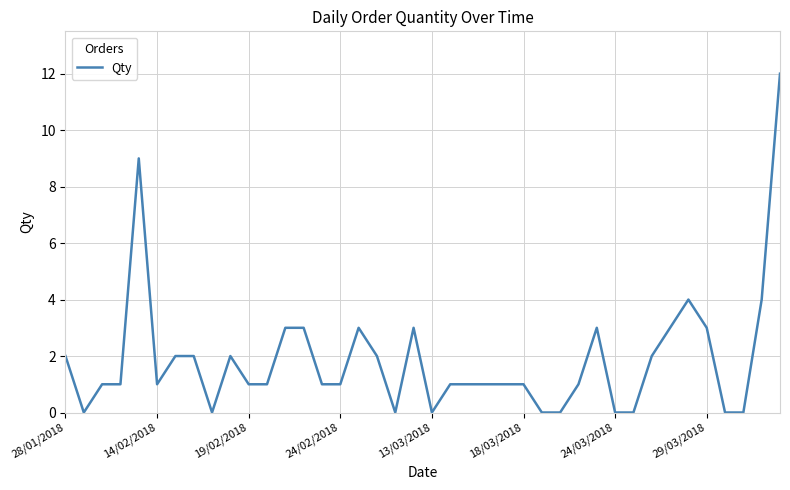

What is the difference between the maximum and minimum values?

12